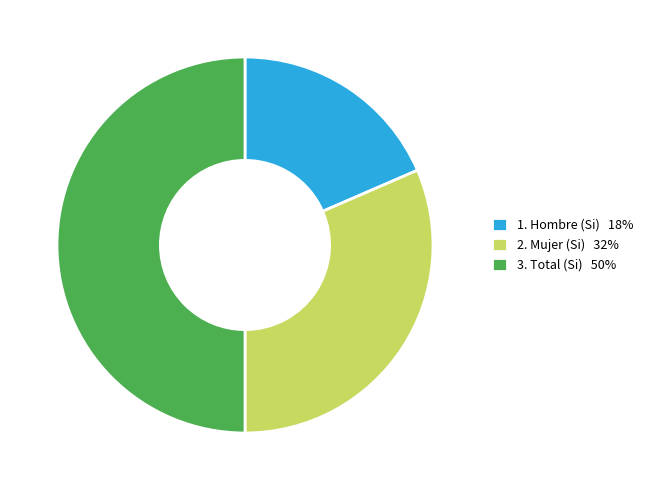

Which has a higher value, 1. Hombre (Si) 18% or 2. Mujer (Si) 32%?

2. Mujer (Si) 32%